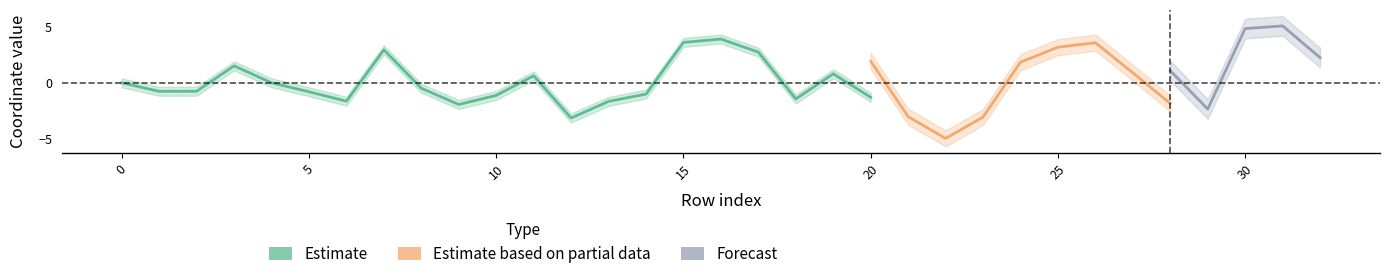

What is the average value of the y series?

-0.1